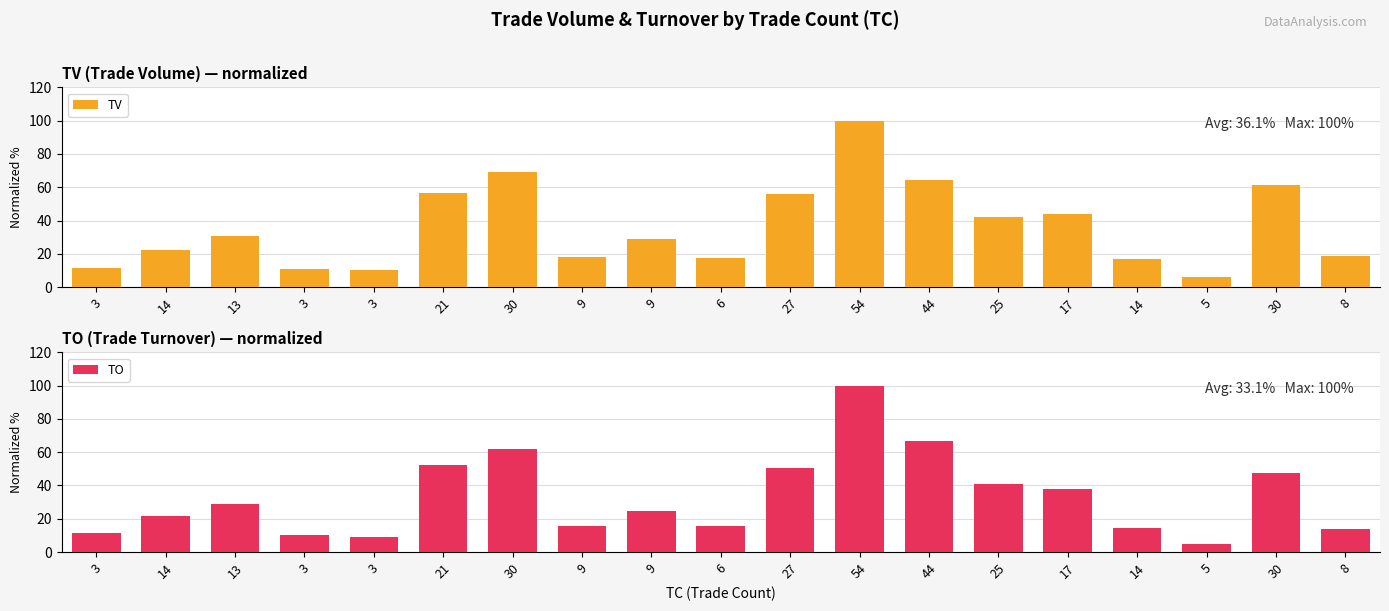

Is it true that TV equals 13.4 at 9?

False